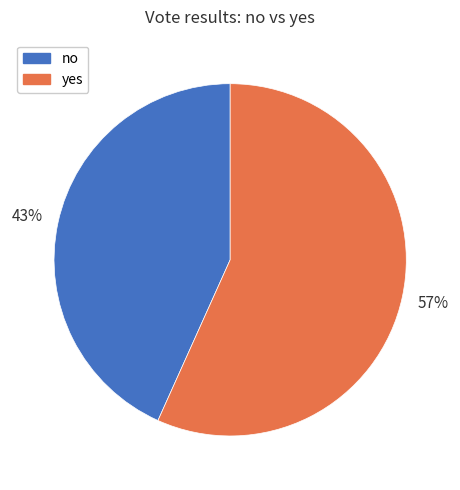

Which category accounts for the majority?

yes